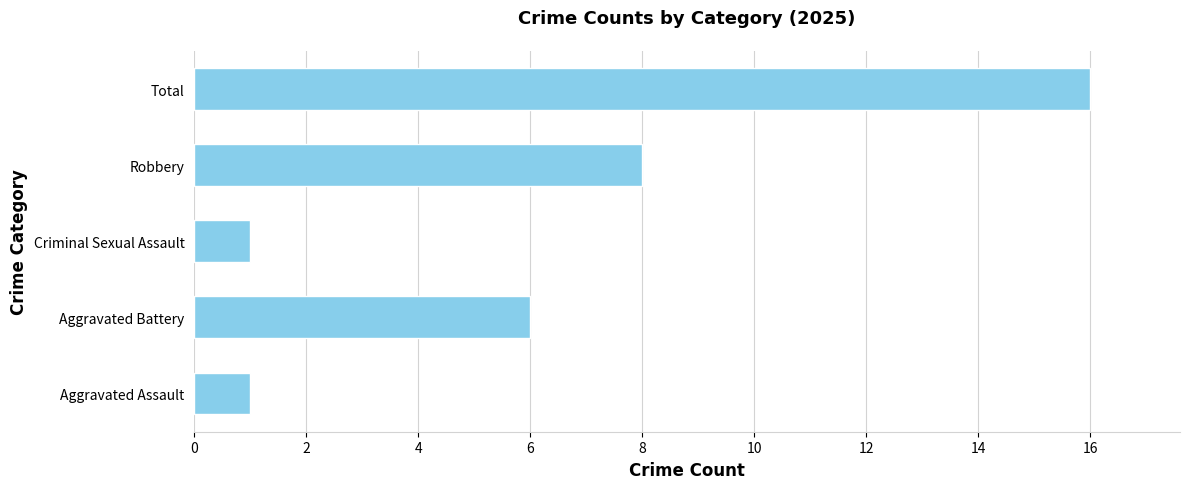

What is the average value?

6